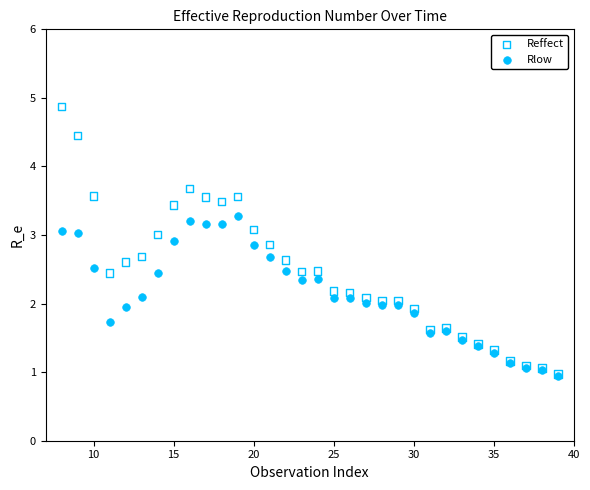

What are all the series names shown in the legend?

Reffect, Rlow